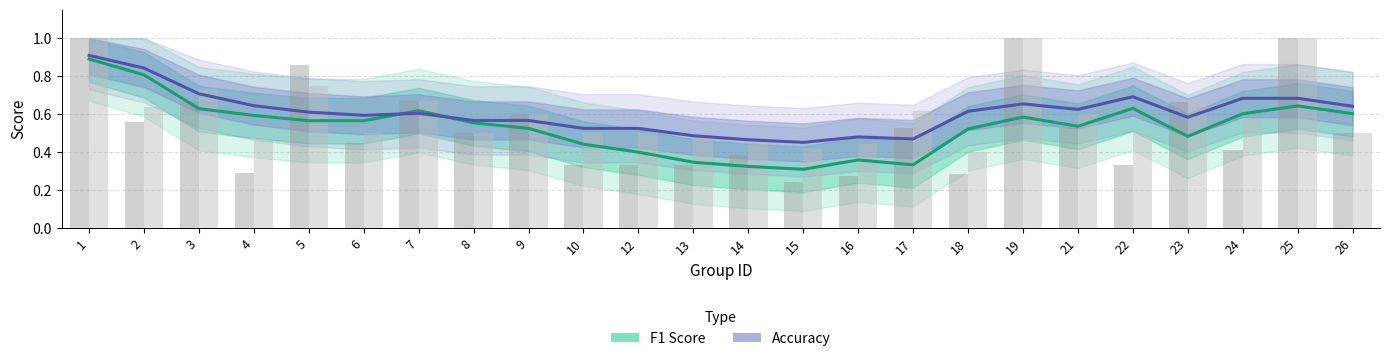

Reading left to right, what are all the values shown in this chart?

F1 Score: 0.9	0.8	0.6	0.6	0.6	0.6	0.6	0.6	0.5	0.4	0.4	0.3	0.3	0.3	0.4	0.3	0.5	0.6	0.5	0.6	0.5	0.6	0.6	0.6
Accuracy: 0.9	0.8	0.7	0.6	0.6	0.6	0.6	0.6	0.6	0.5	0.5	0.5	0.5	0.5	0.5	0.5	0.6	0.7	0.6	0.7	0.6	0.7	0.7	0.6